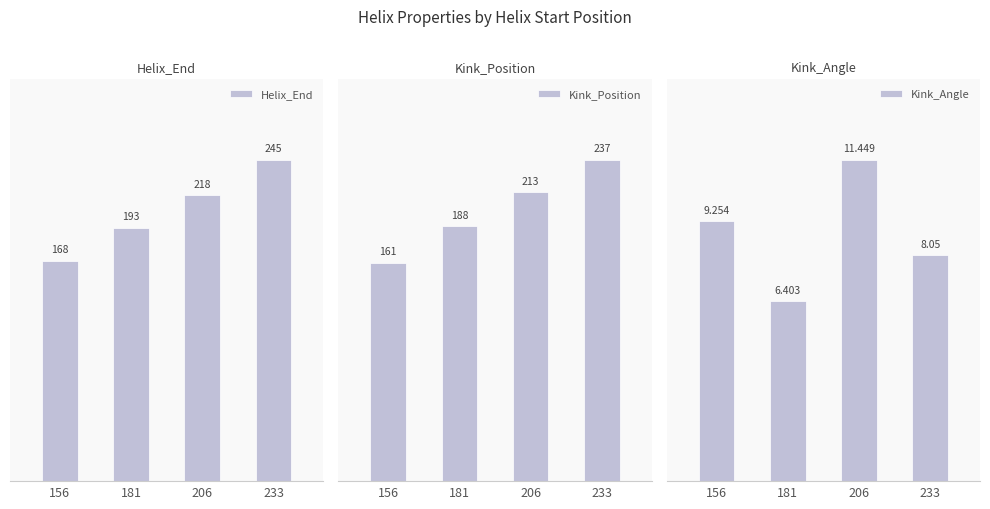

Which label corresponds to the largest value in the chart?

233